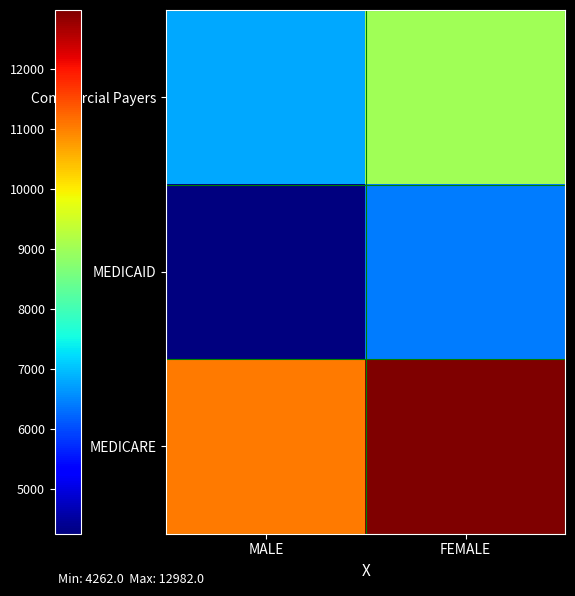

What is the smallest value displayed?

4262